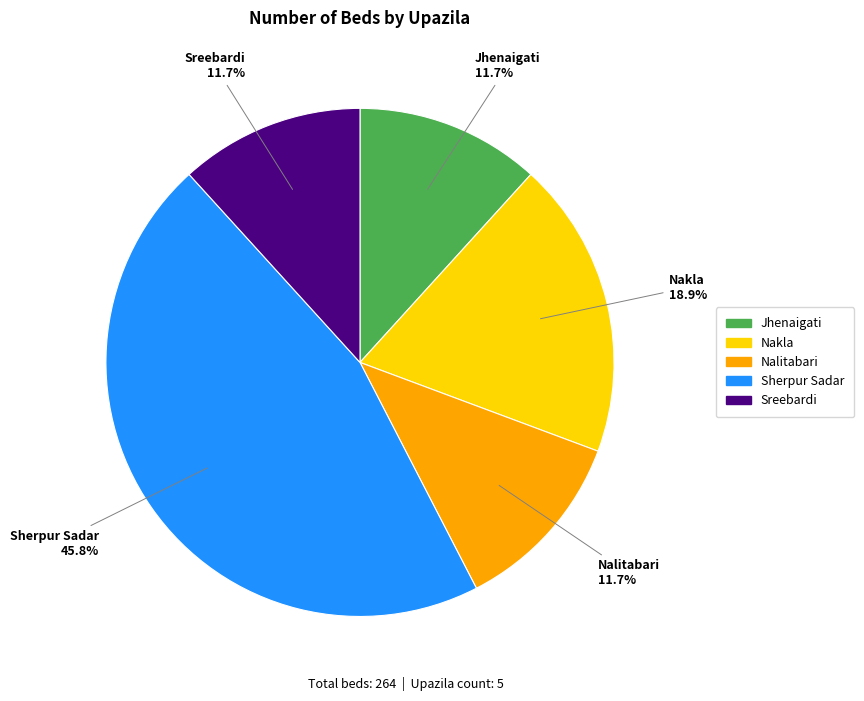

What portion of the pie excludes Jhenaigati?

88.3%